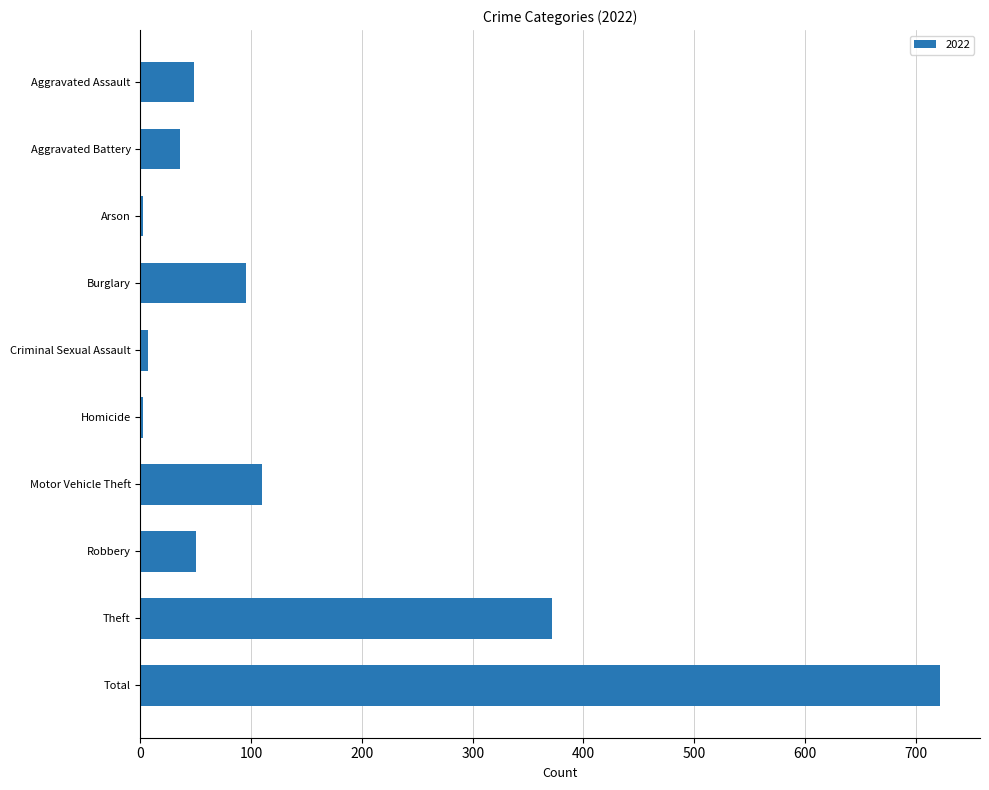

True or false: the data shows 110 at Motor Vehicle Theft.

True